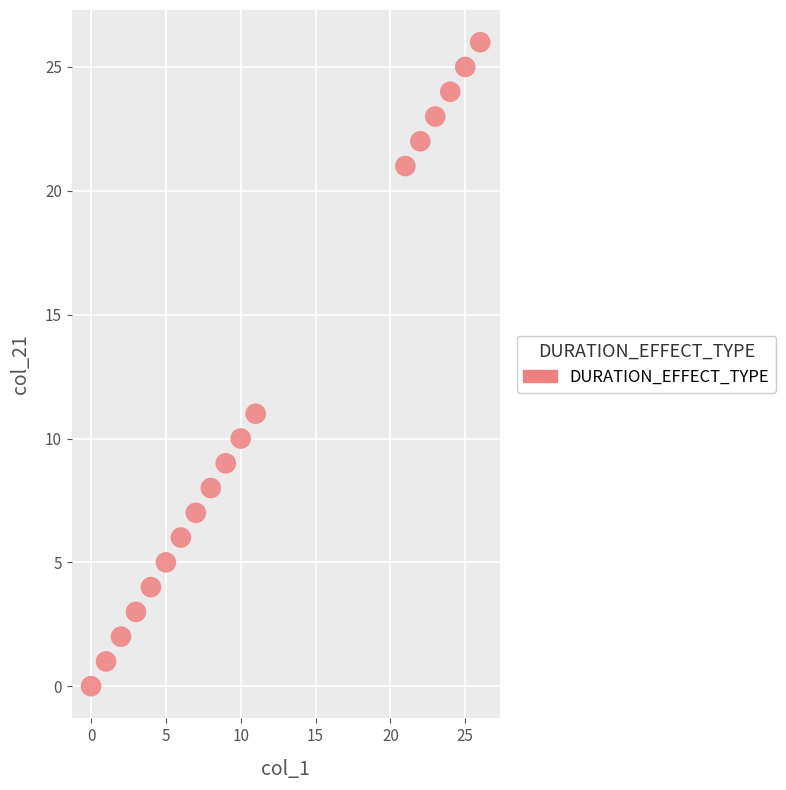

What Y value in the scatter plot is closest to 13?

11